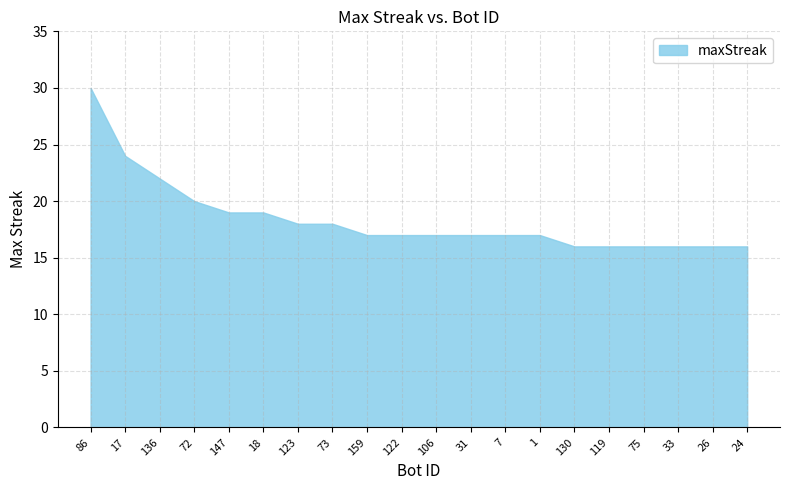

Reading left to right, transcribe all the data shown in this chart.

86=30	17=24	136=22	72=20	147=19	18=19	123=18	73=18	159=17	122=17	106=17	31=17	7=17	1=17	130=16	119=16	75=16	33=16	26=16	24=16